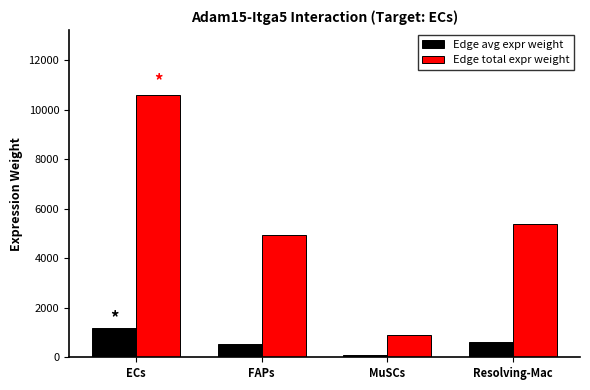

The Edge total expr weight series shows 4939.5 at FAPs. True or false?

True